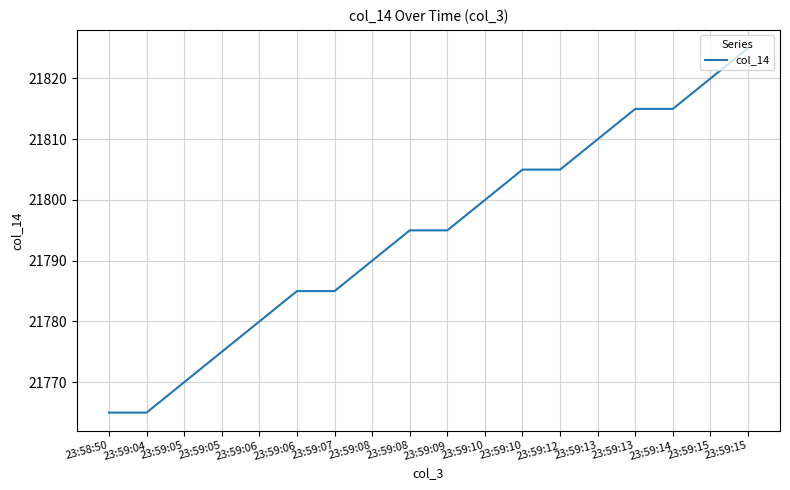

Does the chart display data point markers on the line(s)?

No